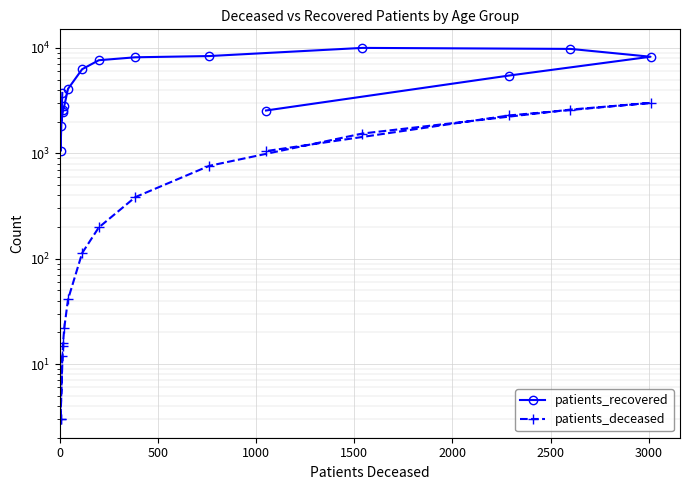

What is the smallest value displayed?

3